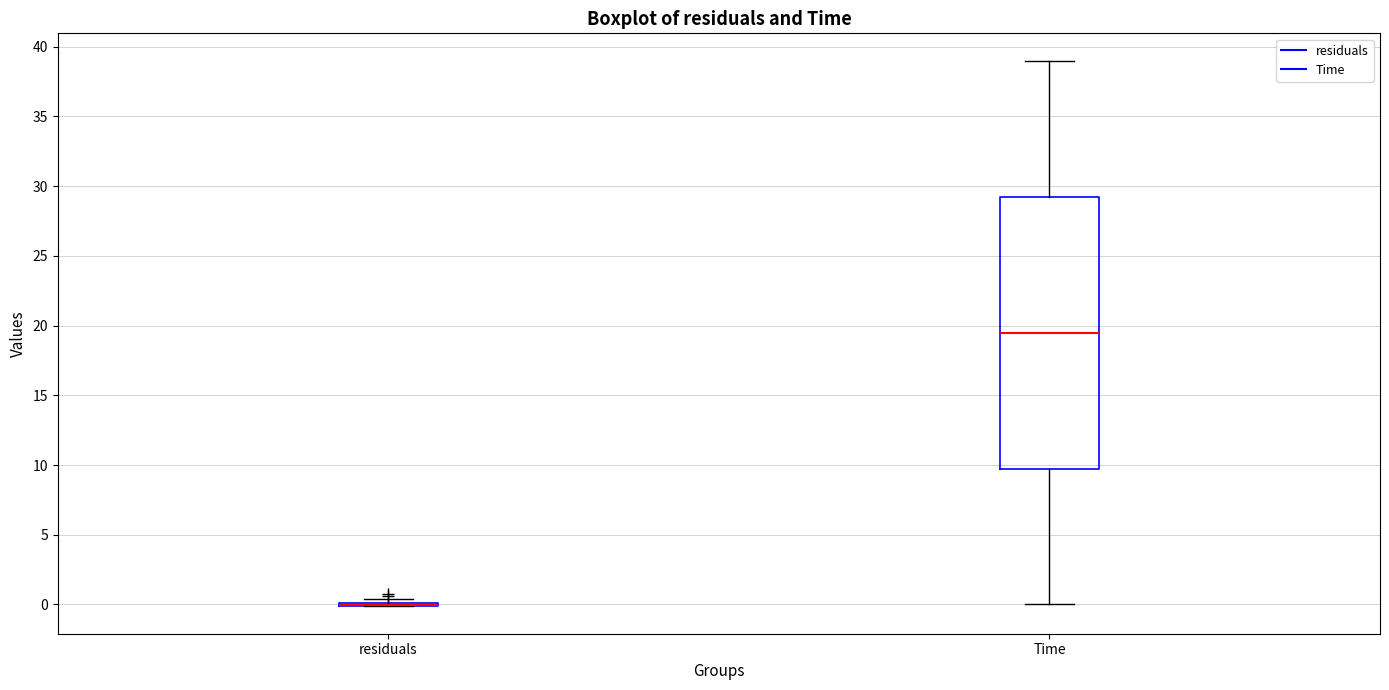

Comparing the boxes themselves (not the whiskers), which one is the tallest?

Time